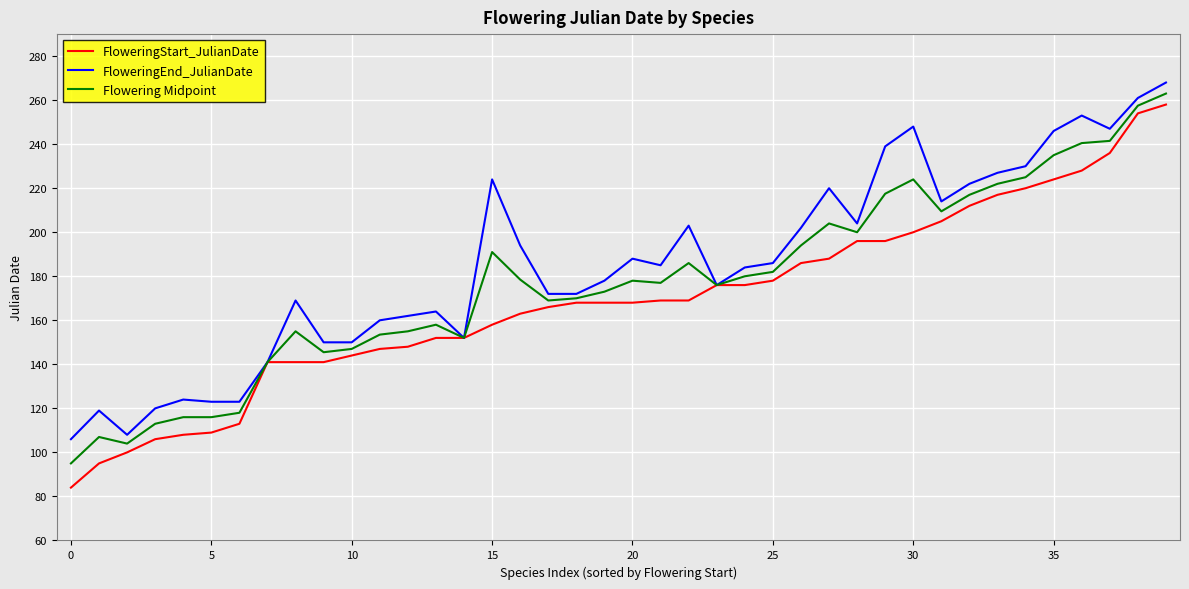

What is the difference between the maximum and minimum values in the Flowering Midpoint series?

168.0